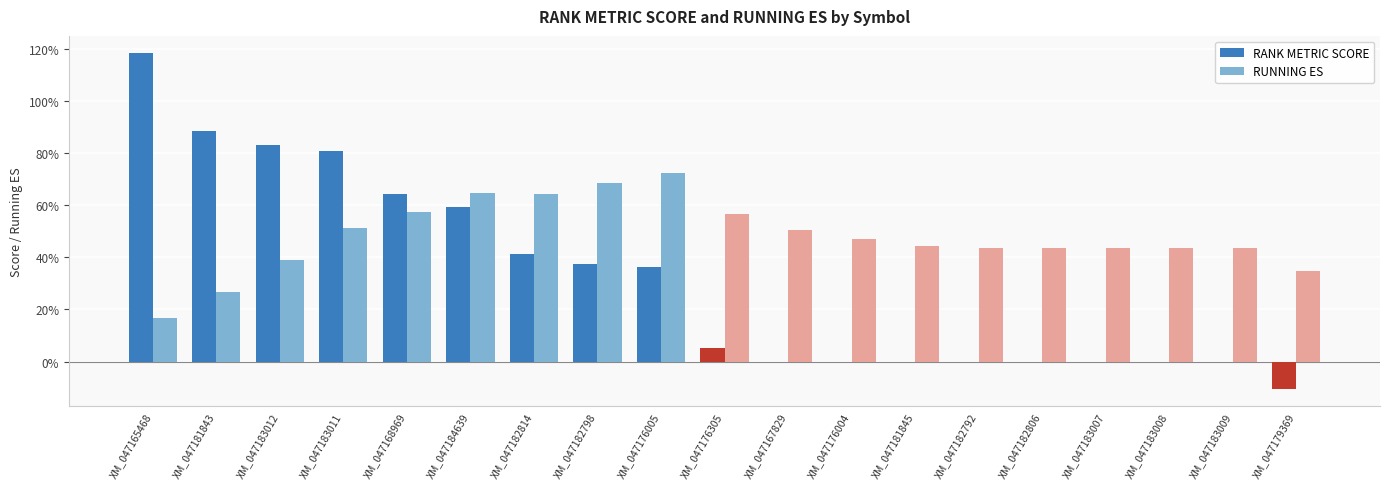

Reading left to right, list all the values displayed in this chart.

RANK METRIC SCORE: 1.2	0.9	0.8	0.8	0.6	0.6	0.4	0.4	0.4	0.1	0.0	0.0	0.0	0.0	0.0	0.0	0.0	0.0	-0.1
RUNNING ES: 0.2	0.3	0.4	0.5	0.6	0.6	0.6	0.7	0.7	0.6	0.5	0.5	0.4	0.4	0.4	0.4	0.4	0.4	0.3